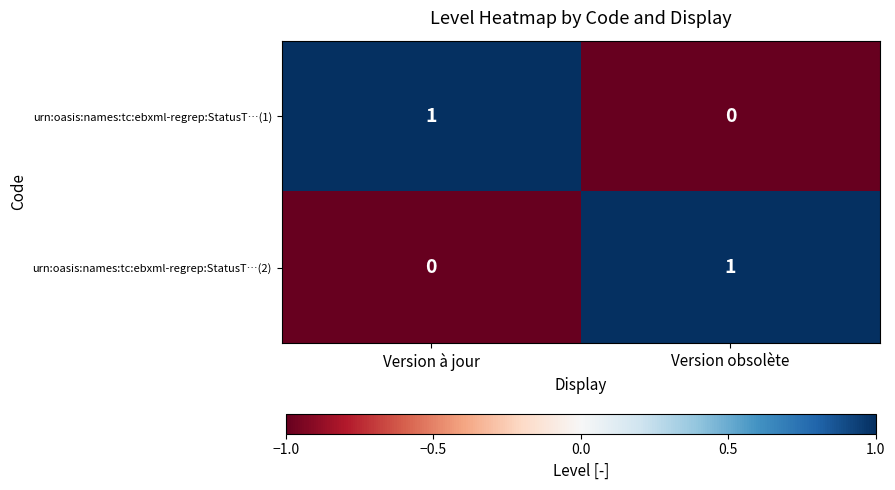

How many data points in urn:oasis:names:tc:ebxml-regrep:StatusT…(2) are less than 1?

1